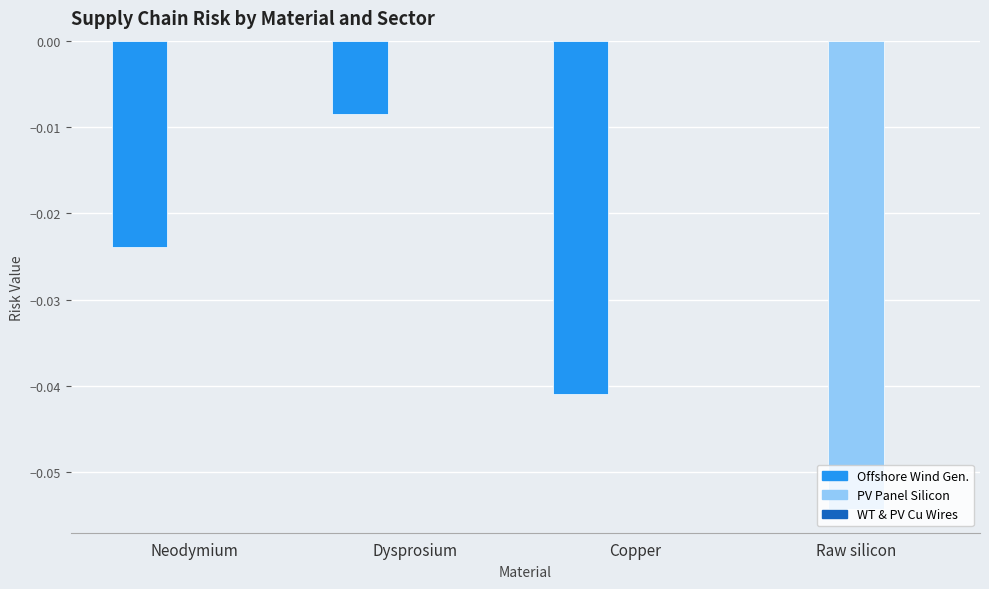

At which category is the sum across all series the highest?

Dysprosium